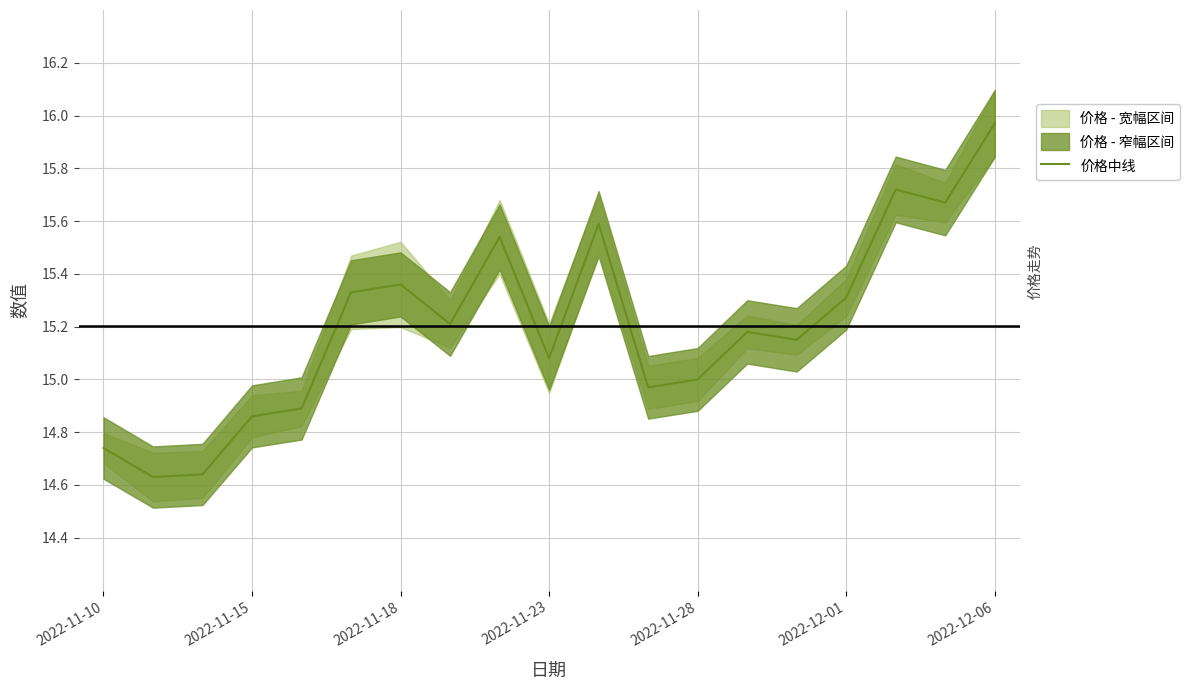

The chart shows a value of 21.9 at 2022-12-01. True or false?

False